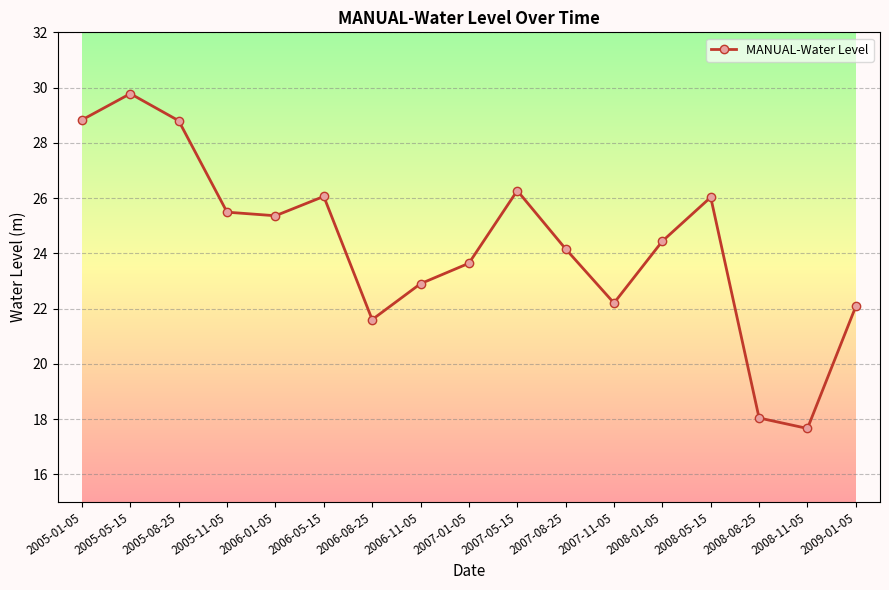

What is the average value?

24.3